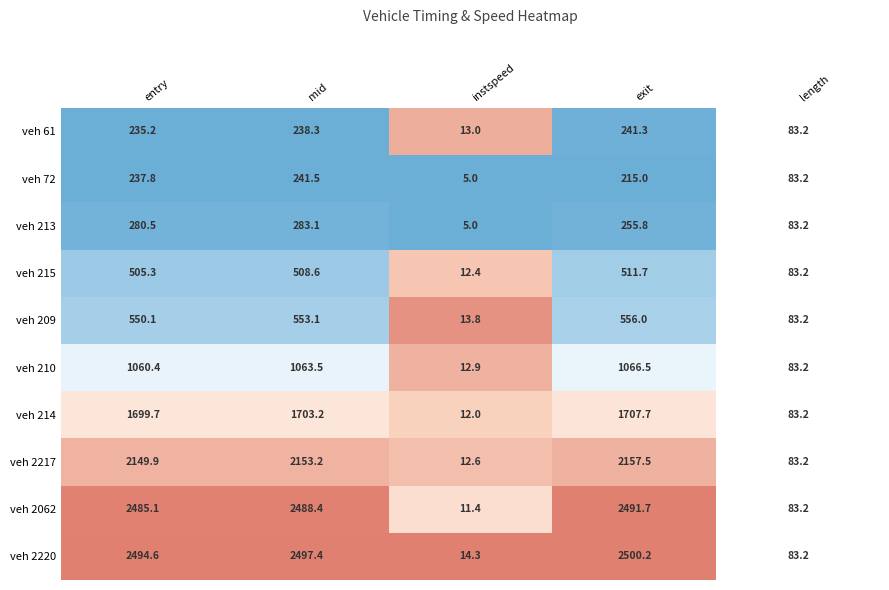

List the series in order of their peak value, lowest first.

61, 72, 213, 215, 209, 210, 214, 2217, 2062, 2220